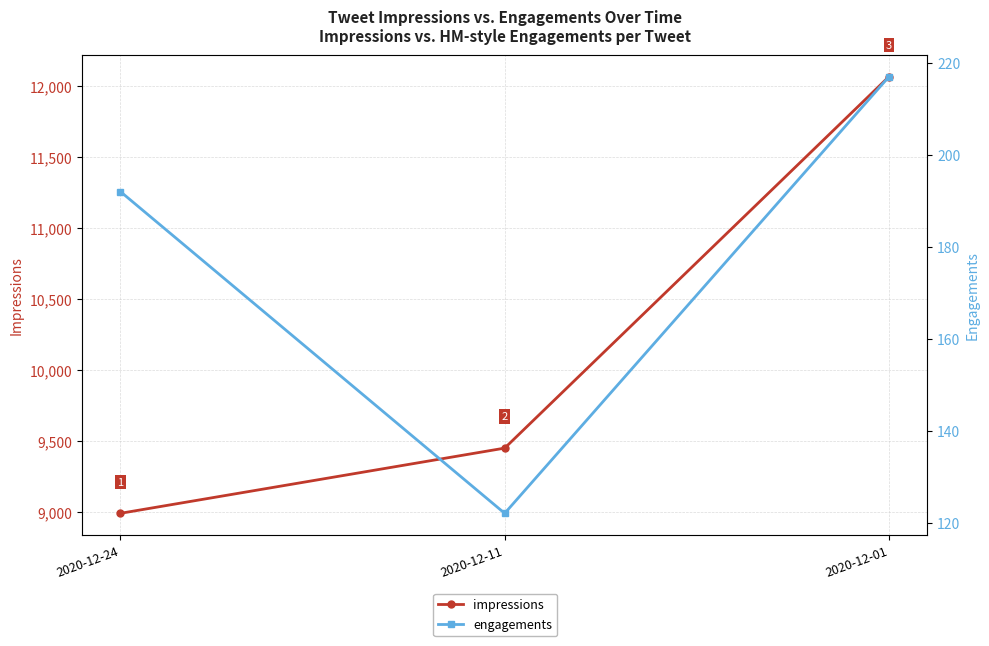

What is the spread (max minus min) of values at 2020-12-24?

8802